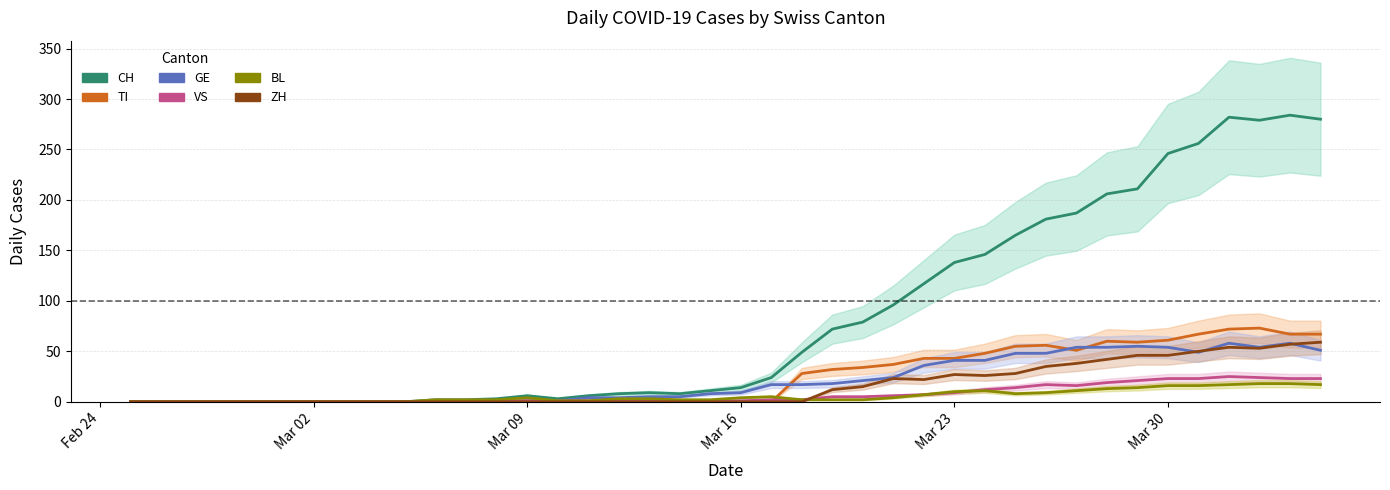

True or false: TI has more than 1 points higher than both neighbors.

True